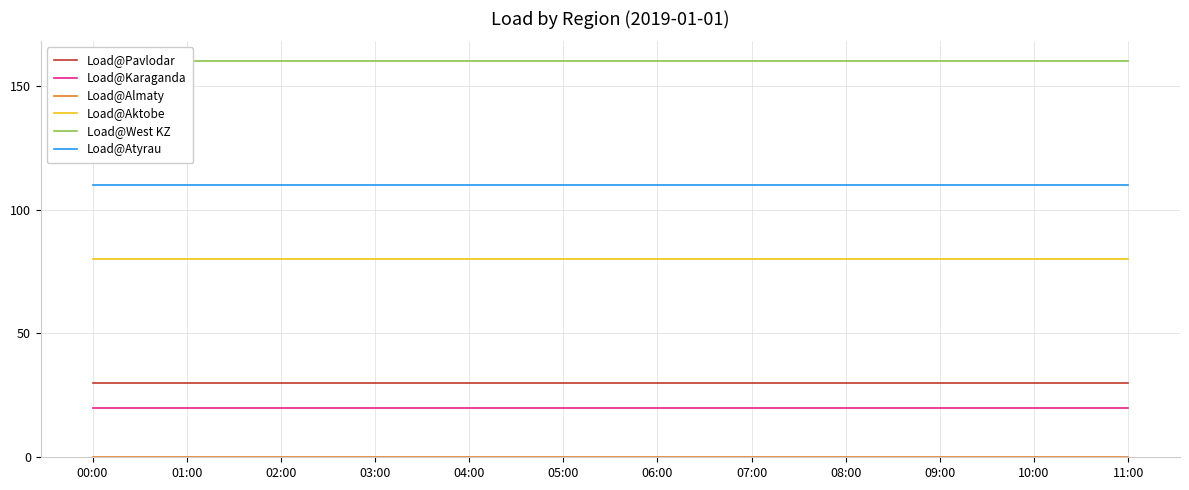

Reading right to left, transcribe all the data shown in this chart.

Load@Pavlodar: 11:00=30	10:00=30	09:00=30	08:00=30	07:00=30	06:00=30	05:00=30	04:00=30	03:00=30	02:00=30	01:00=30	00:00=30
Load@Karaganda: 11:00=20	10:00=20	09:00=20	08:00=20	07:00=20	06:00=20	05:00=20	04:00=20	03:00=20	02:00=20	01:00=20	00:00=20
Load@Almaty: 11:00=0	10:00=0	09:00=0	08:00=0	07:00=0	06:00=0	05:00=0	04:00=0	03:00=0	02:00=0	01:00=0	00:00=0
Load@Aktobe: 11:00=80	10:00=80	09:00=80	08:00=80	07:00=80	06:00=80	05:00=80	04:00=80	03:00=80	02:00=80	01:00=80	00:00=80
Load@West KZ: 11:00=160	10:00=160	09:00=160	08:00=160	07:00=160	06:00=160	05:00=160	04:00=160	03:00=160	02:00=160	01:00=160	00:00=160
Load@Atyrau: 11:00=110	10:00=110	09:00=110	08:00=110	07:00=110	06:00=110	05:00=110	04:00=110	03:00=110	02:00=110	01:00=110	00:00=110